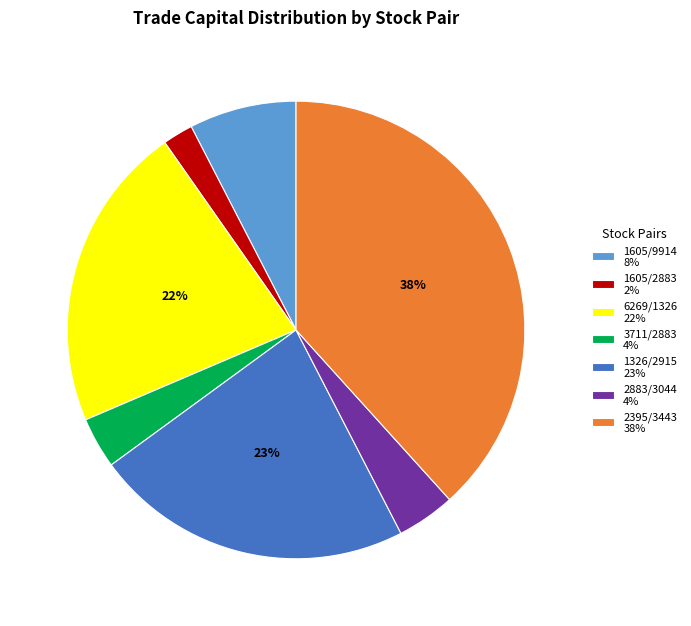

Which has a higher value, 3711/2883 4% or 1605/9914 8%?

1605/9914 8%